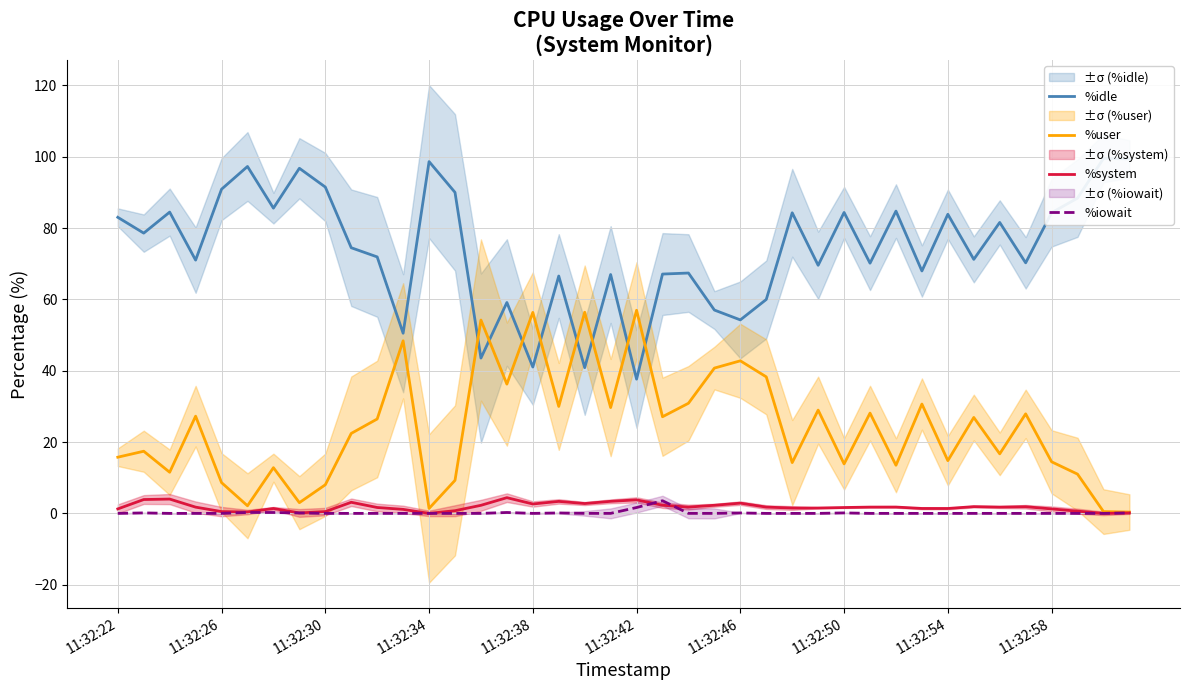

Rank the series at 38 from highest to lowest value.

%idle, %user, %system, %iowait